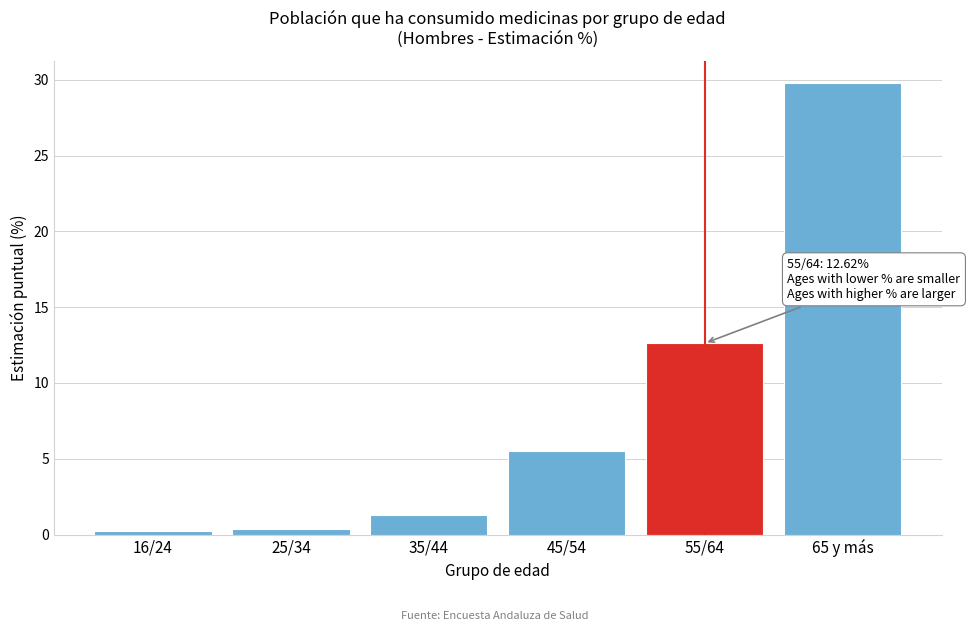

Where does the data first go above 5?

45/54